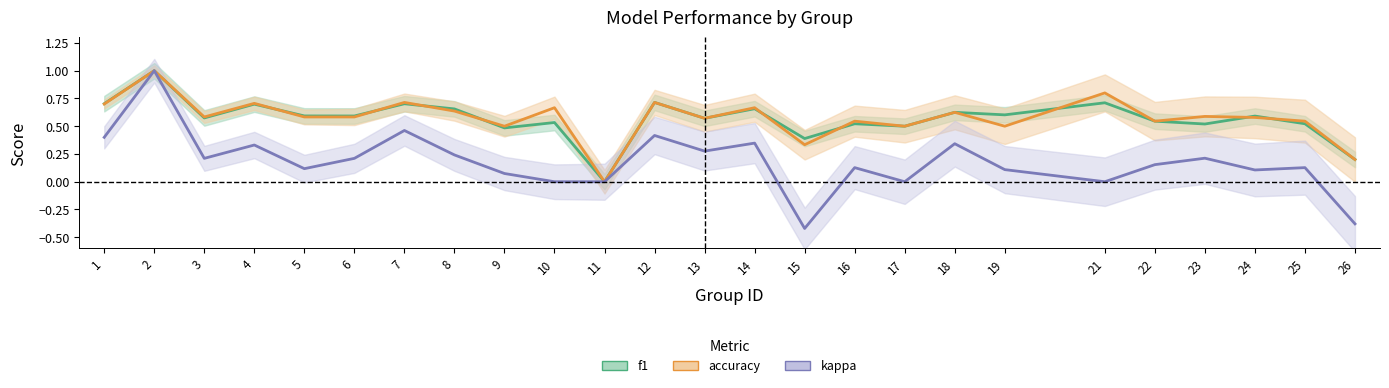

What is the average value of the accuracy series?

0.6